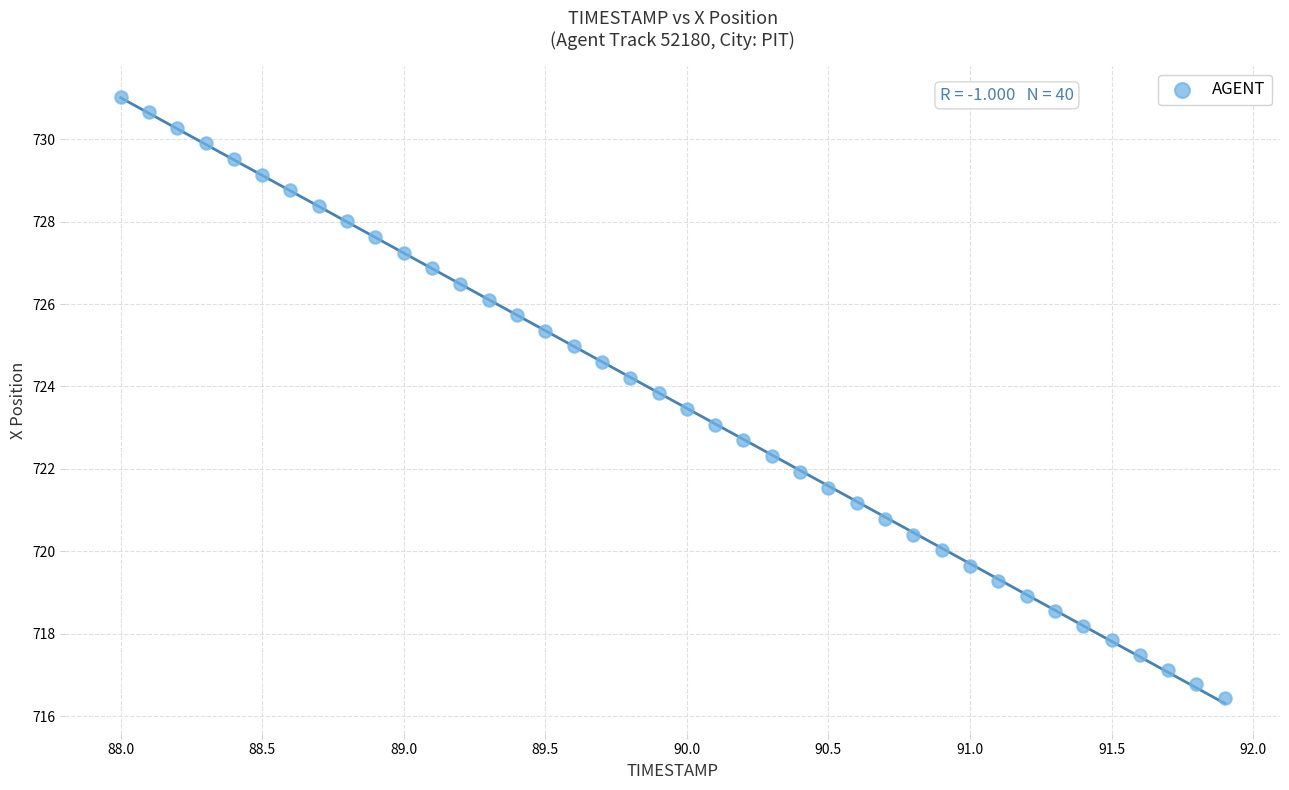

What is the range of X values (max minus min)?

3.9